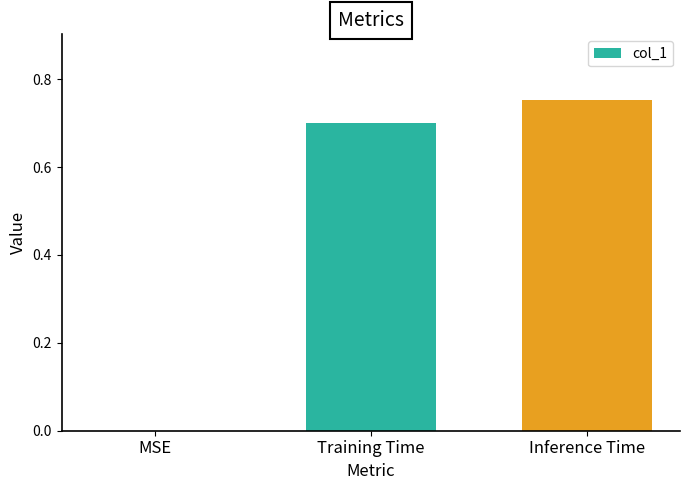

At which category does the chart reach its peak across all series?

Inference Time